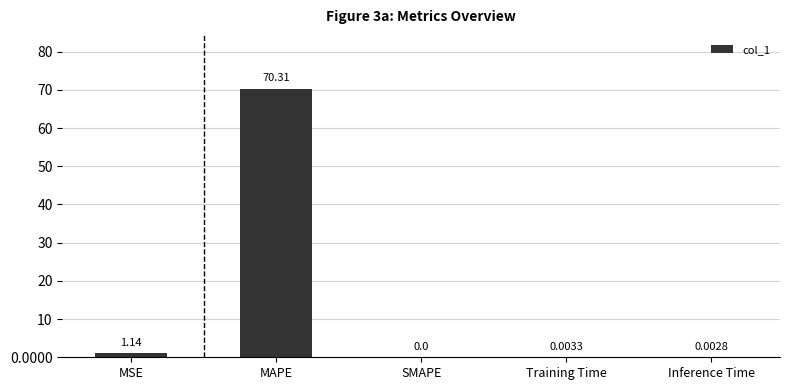

What is the sum of all values?

71.5